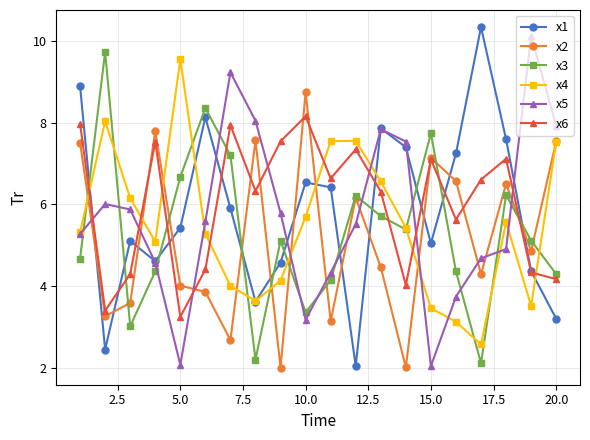

Rank the series by their maximum value, from highest to lowest.

x1, x5, x3, x4, x2, x6